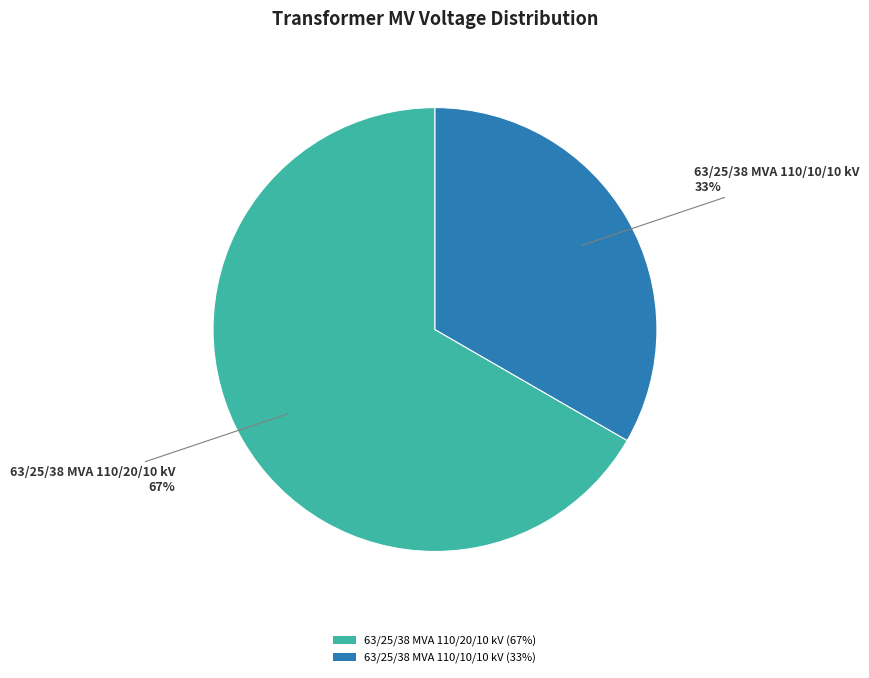

Between 63/25/38 MVA 110/20/10 kV and 63/25/38 MVA 110/10/10 kV, which is larger?

63/25/38 MVA 110/20/10 kV